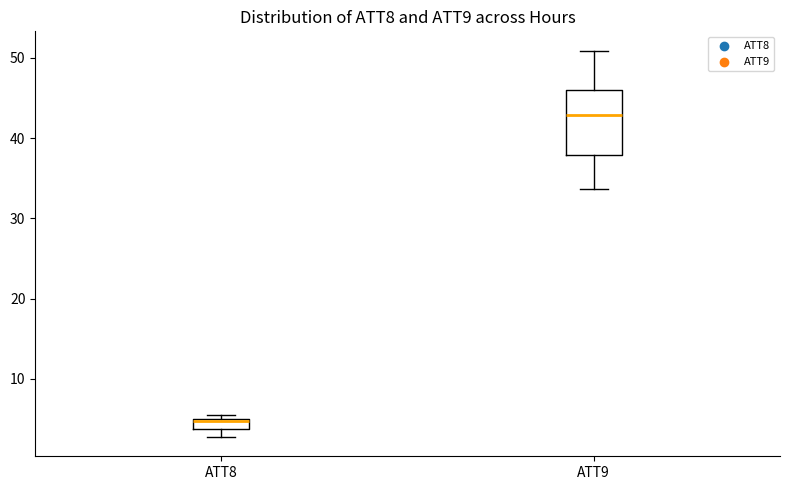

Where does the median line of the box for ATT9 sit on the y-axis? The values are not printed on the chart, so give them approximately, as read against the axis.

43